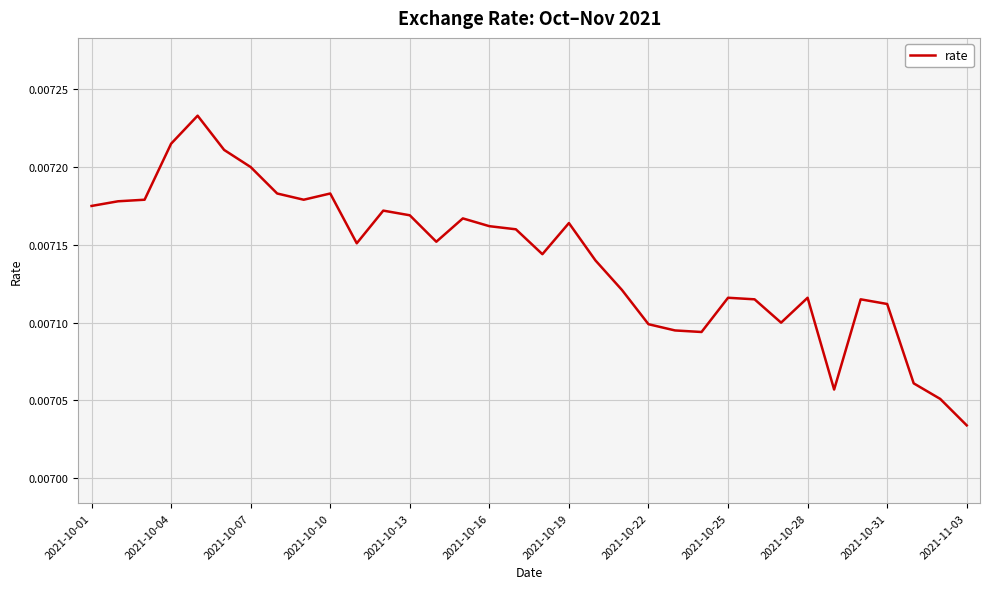

Which label corresponds to the smallest value in the chart?

2021-11-03